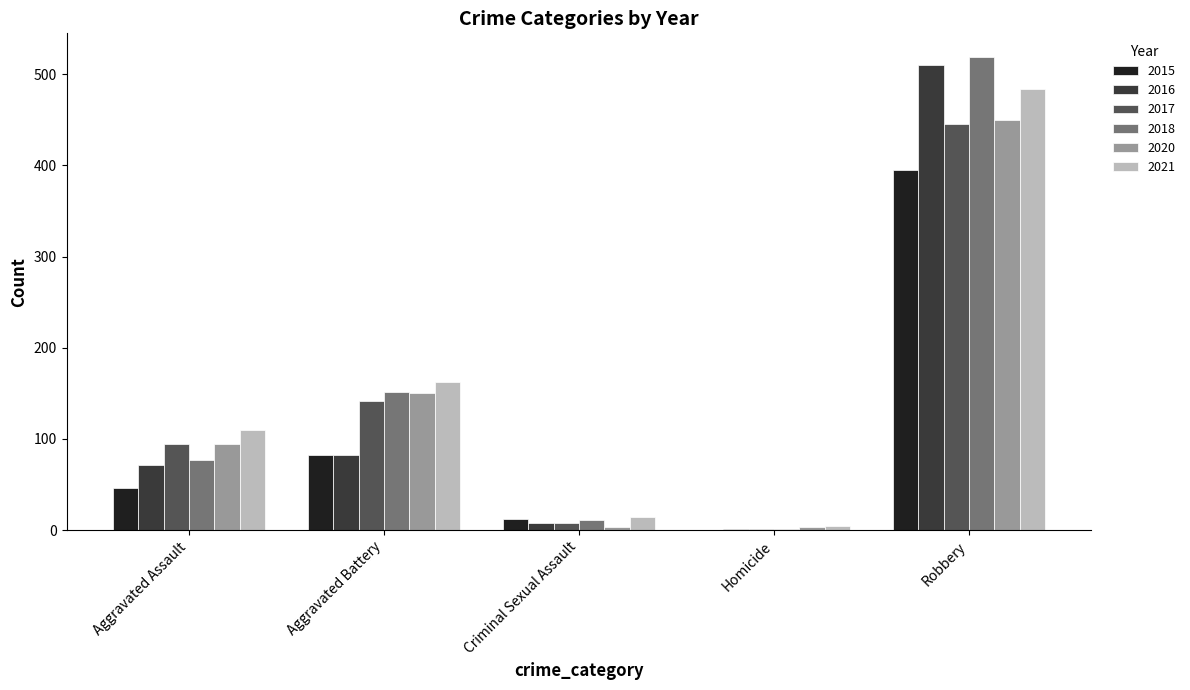

Are the bars horizontal?

No